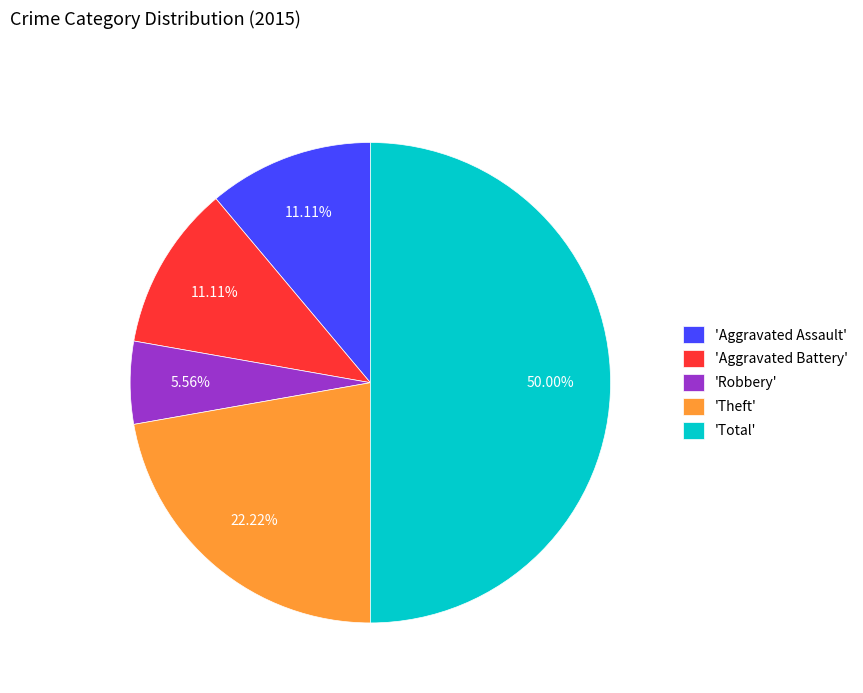

Between 'Theft' and 'Robbery', which is larger?

'Theft'